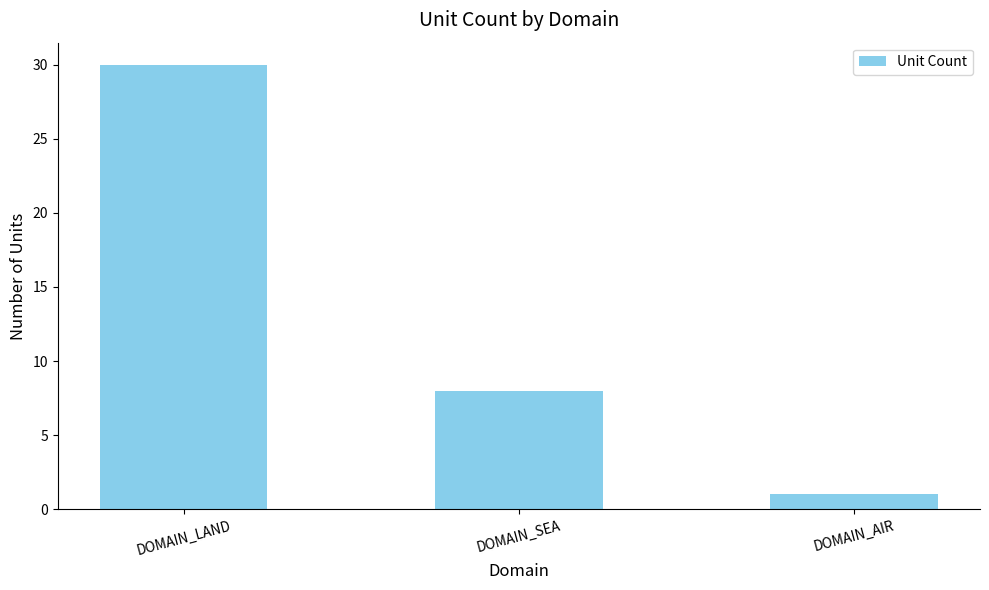

True or false: the data shows 53 at DOMAIN_LAND.

False